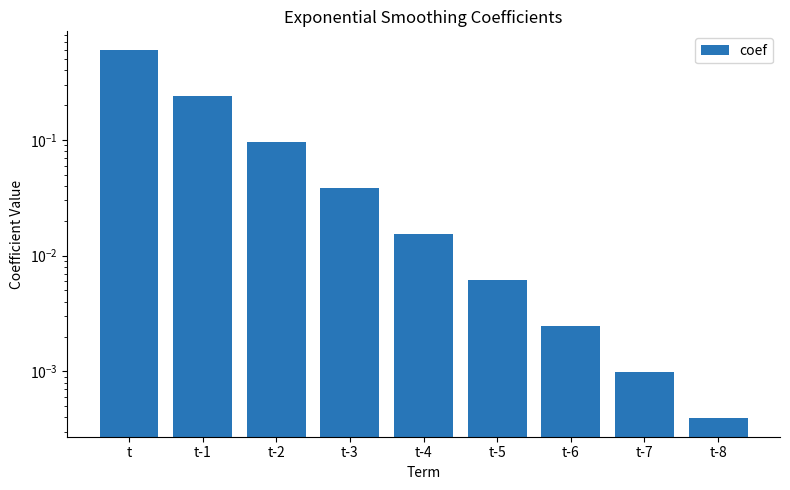

Which has a higher value, t-1 or t-8?

t-1